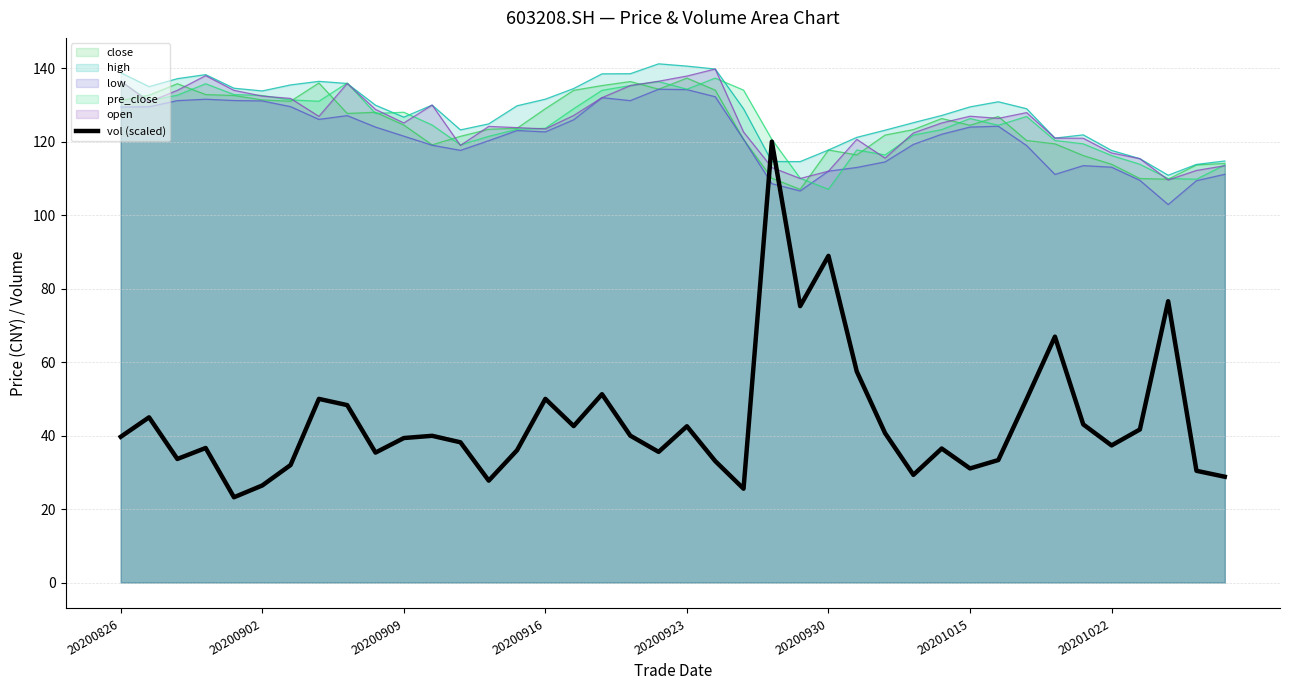

What is the value of the 15th point from the left?

36.0